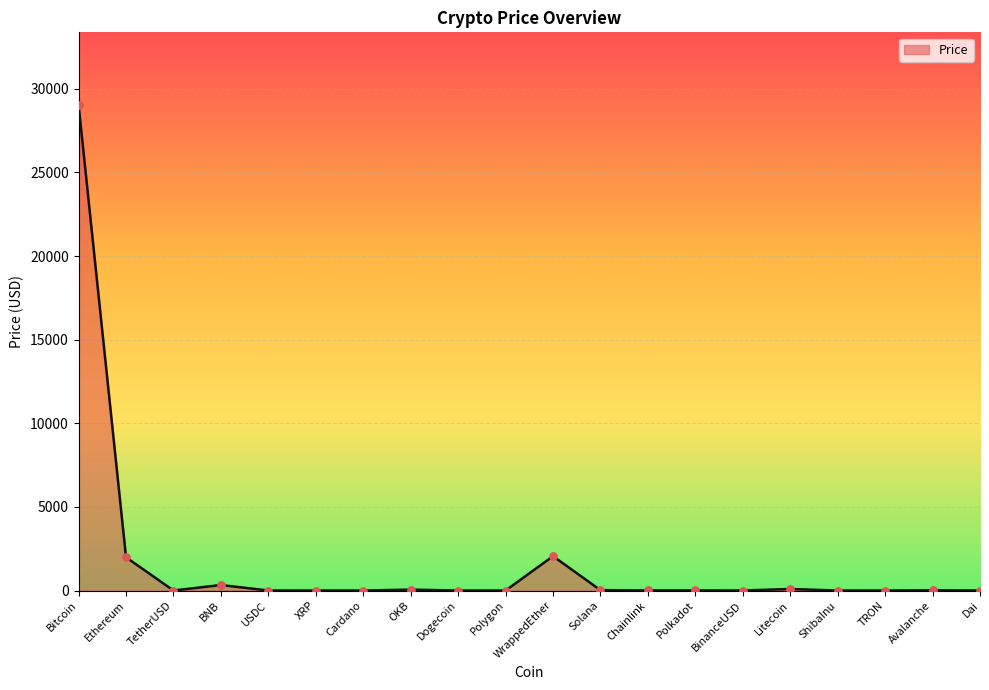

Between Polygon and WrappedEther, which is larger?

WrappedEther